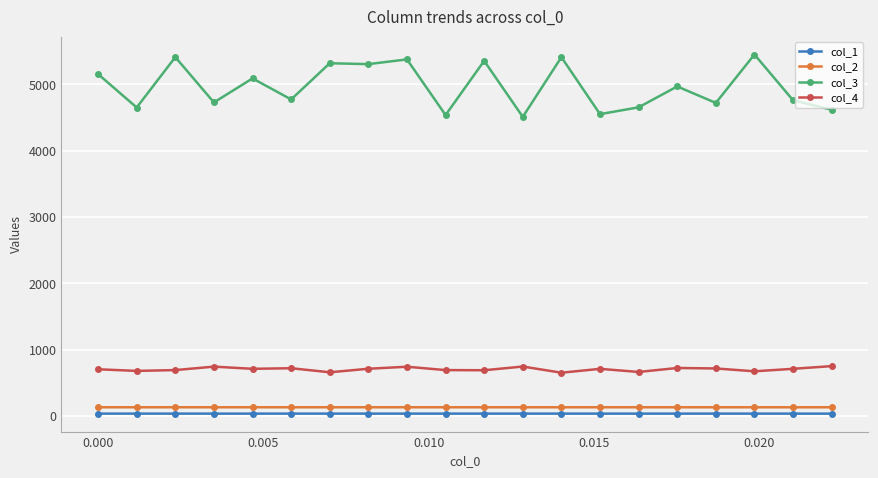

What are all the series names shown in the legend?

col_1, col_2, col_3, col_4